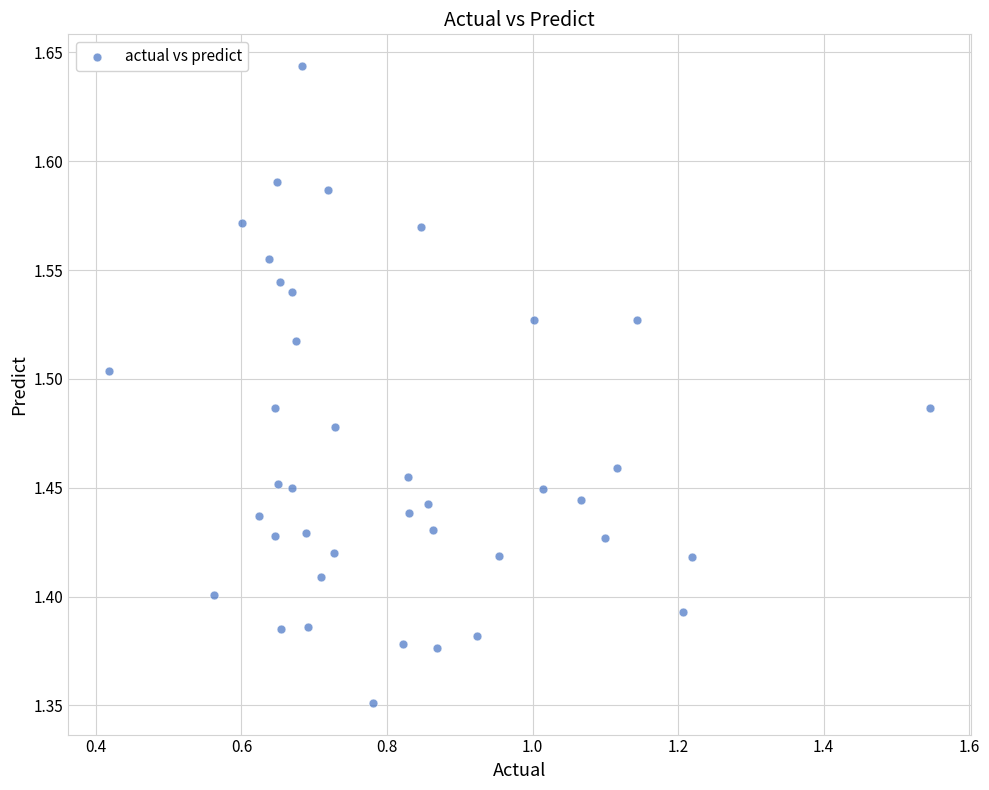

What is the range of Y values (max minus min)?

0.3